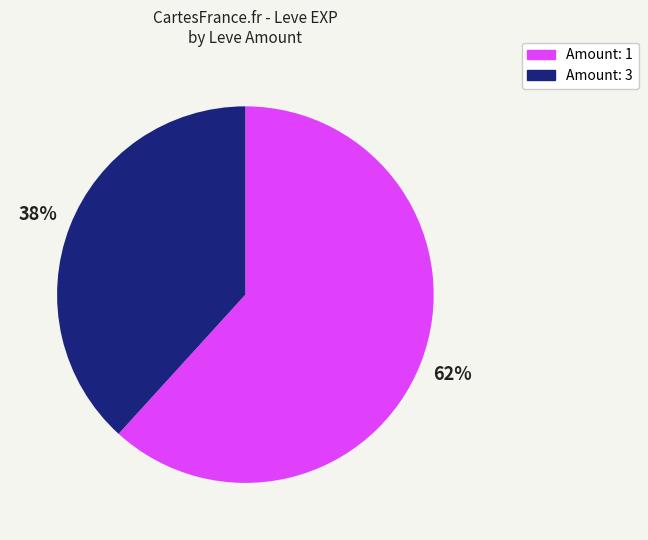

How many slices are in this pie chart?

2